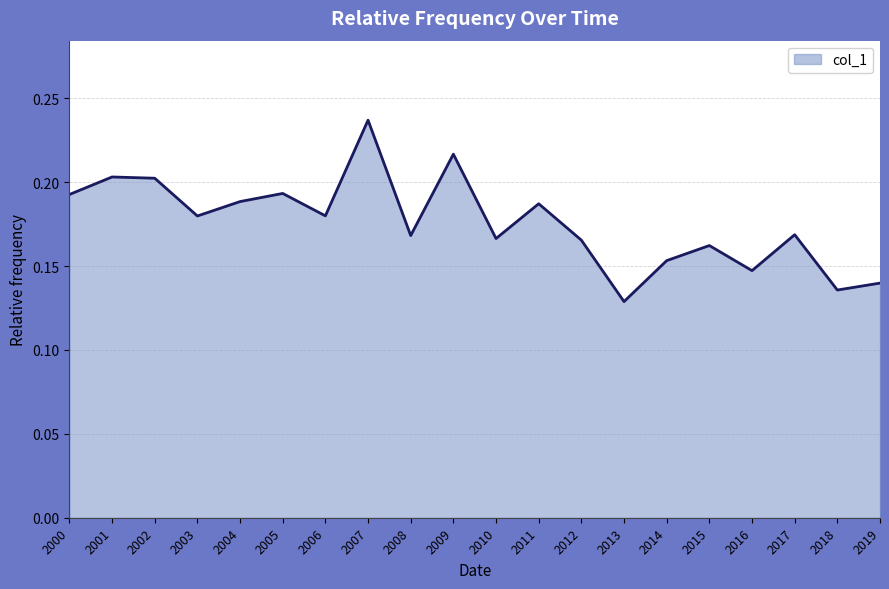

Does the chart have visible grid lines?

Yes